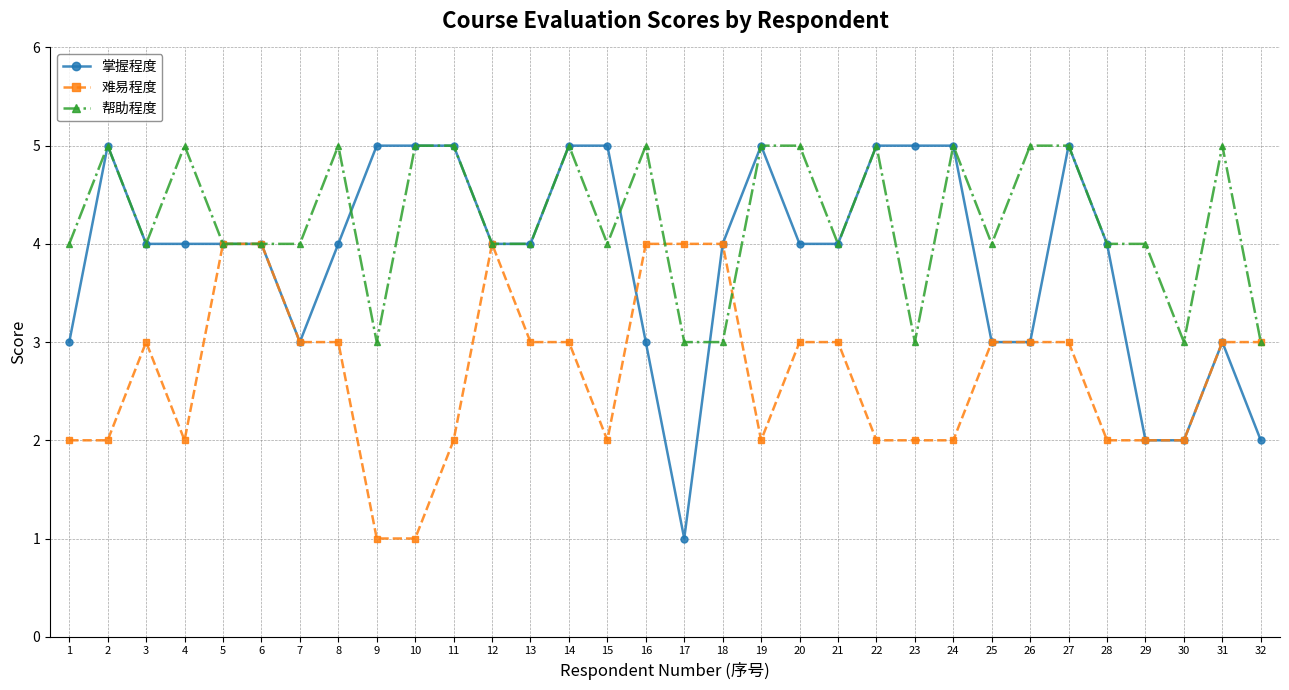

True or false: 掌握程度 has more than 2 points higher than both neighbors.

True